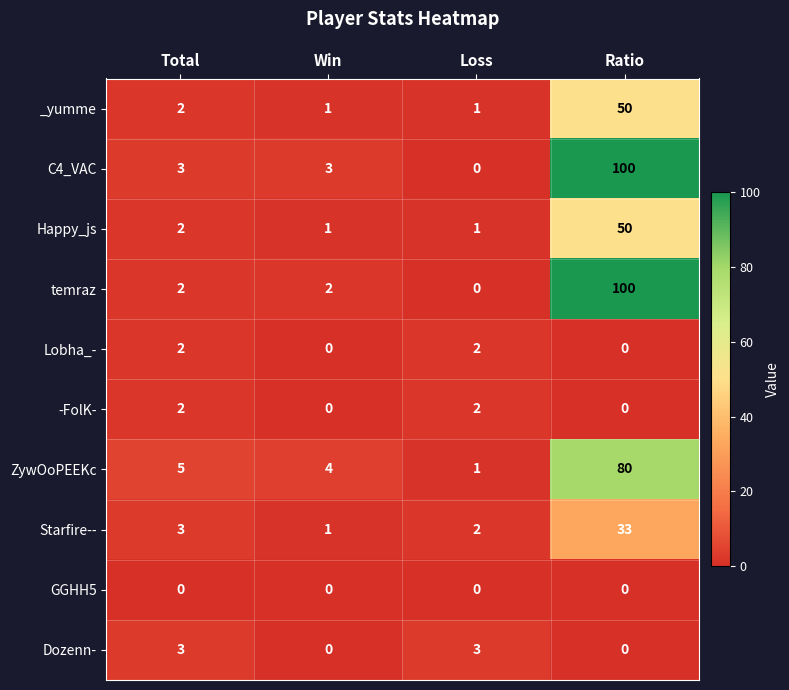

What is the maximum value shown in the chart?

100